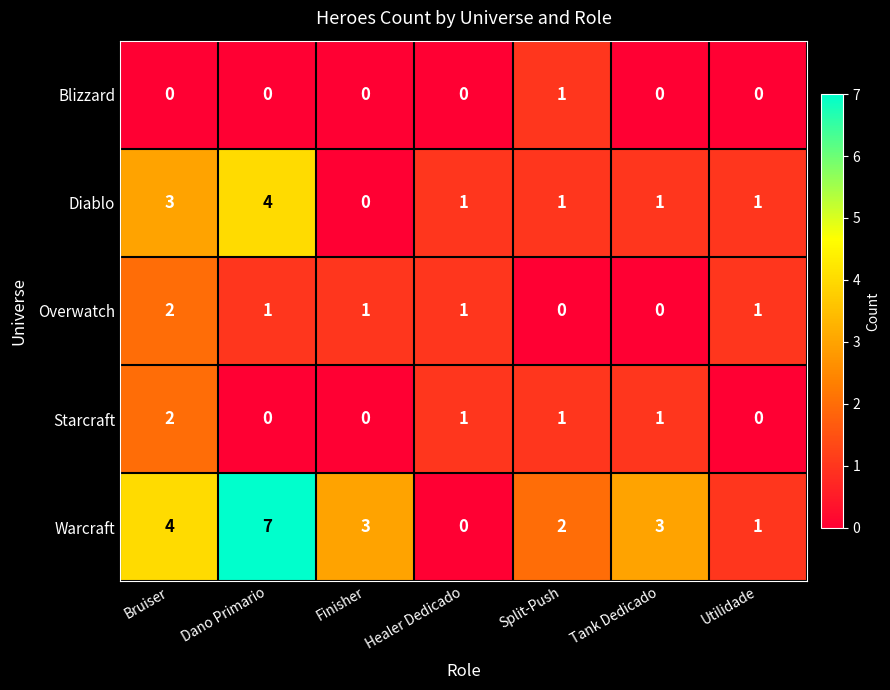

True or false: Warcraft has a value of 7 at Dano Primario.

True